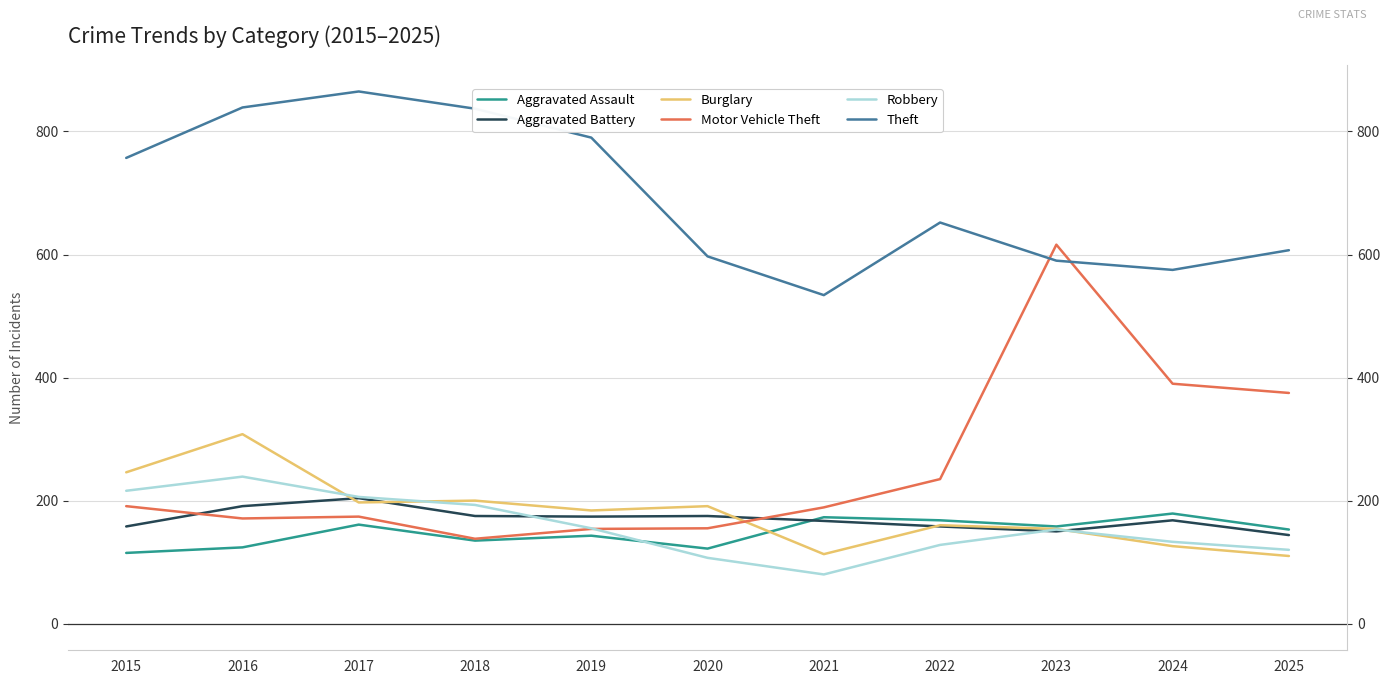

Which series has the widest spread of values?

Motor Vehicle Theft